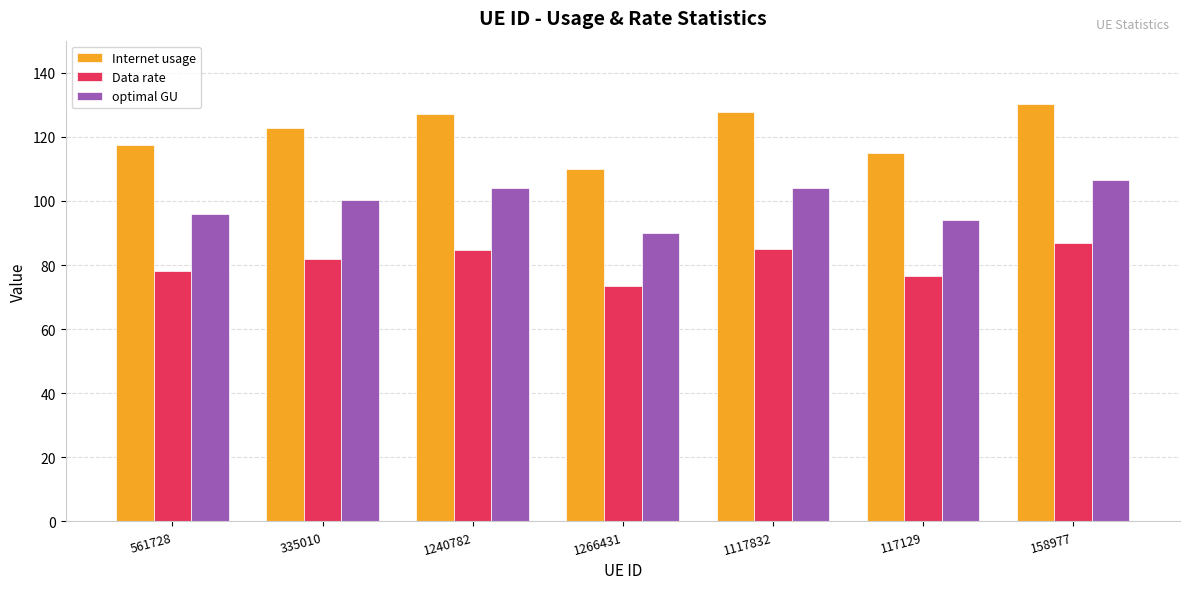

The value of Data rate at 1117832 is 121.4. True or false?

False